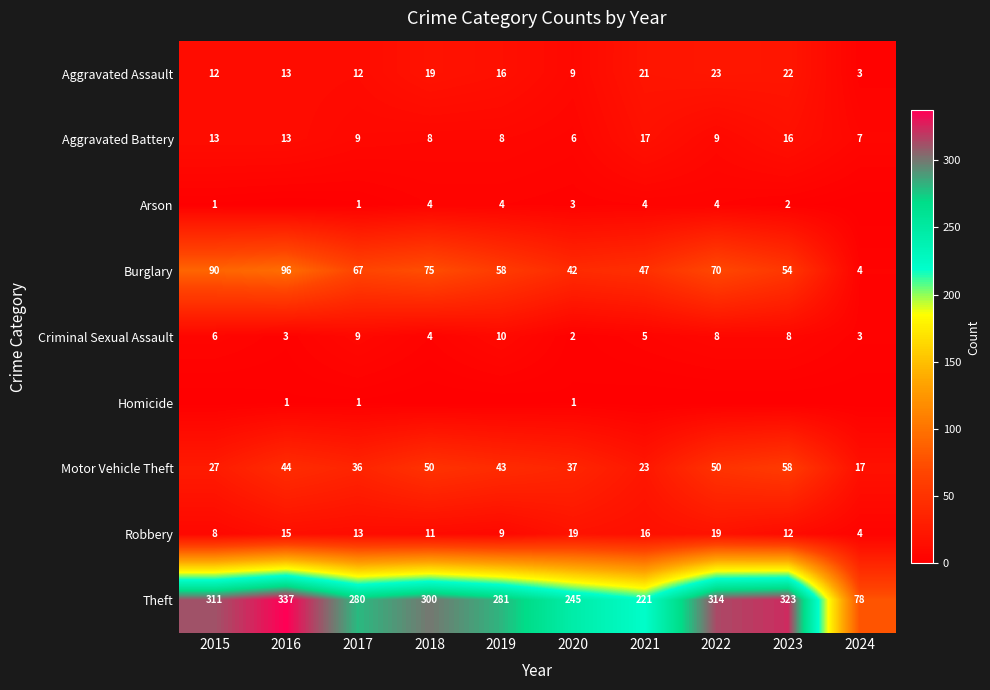

At which category is the sum across all series the highest?

2016